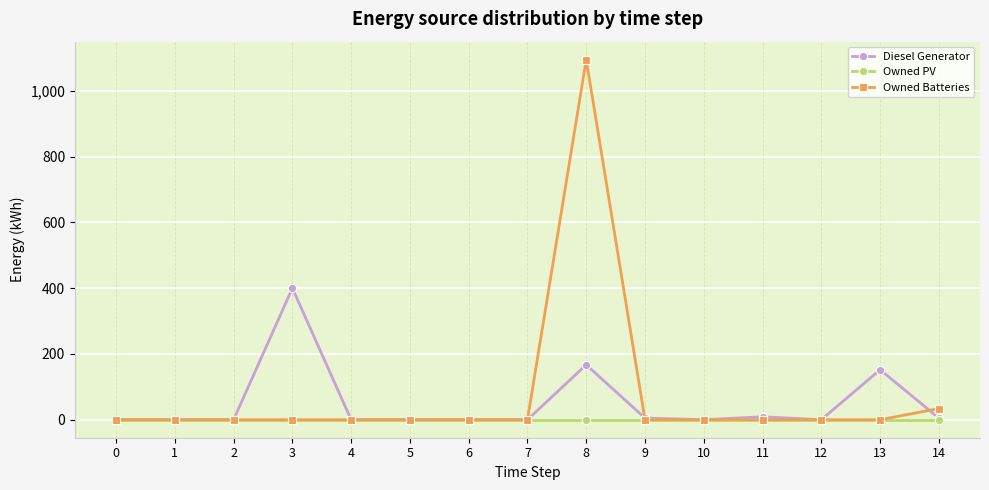

List the series in order of their overall mean, highest first.

Owned Batteries, Diesel Generator, Owned PV